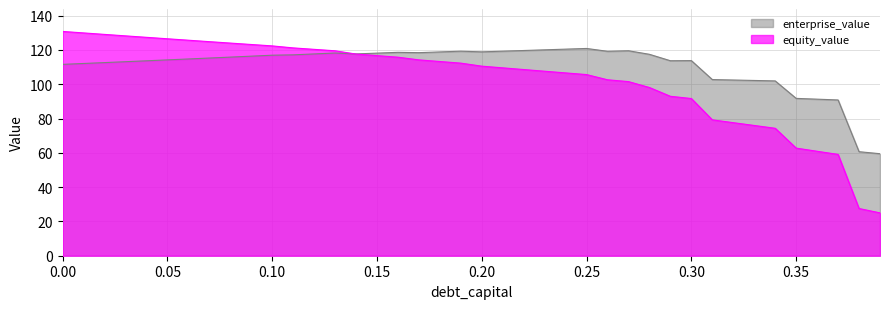

What is the label of the 37th point from the left?

0.36